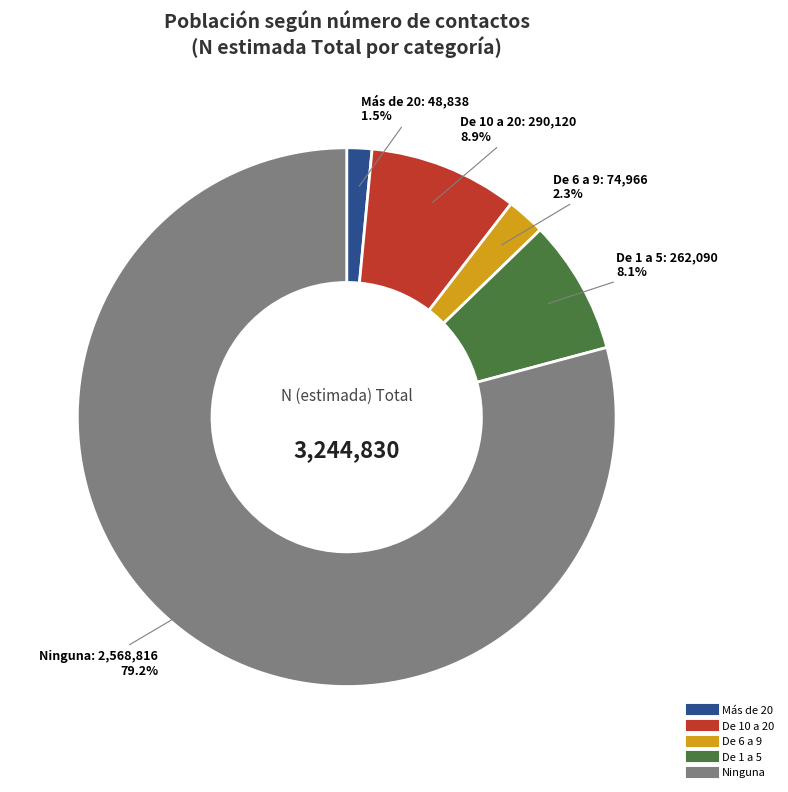

Is there any slice that represents more than half of the pie?

Yes